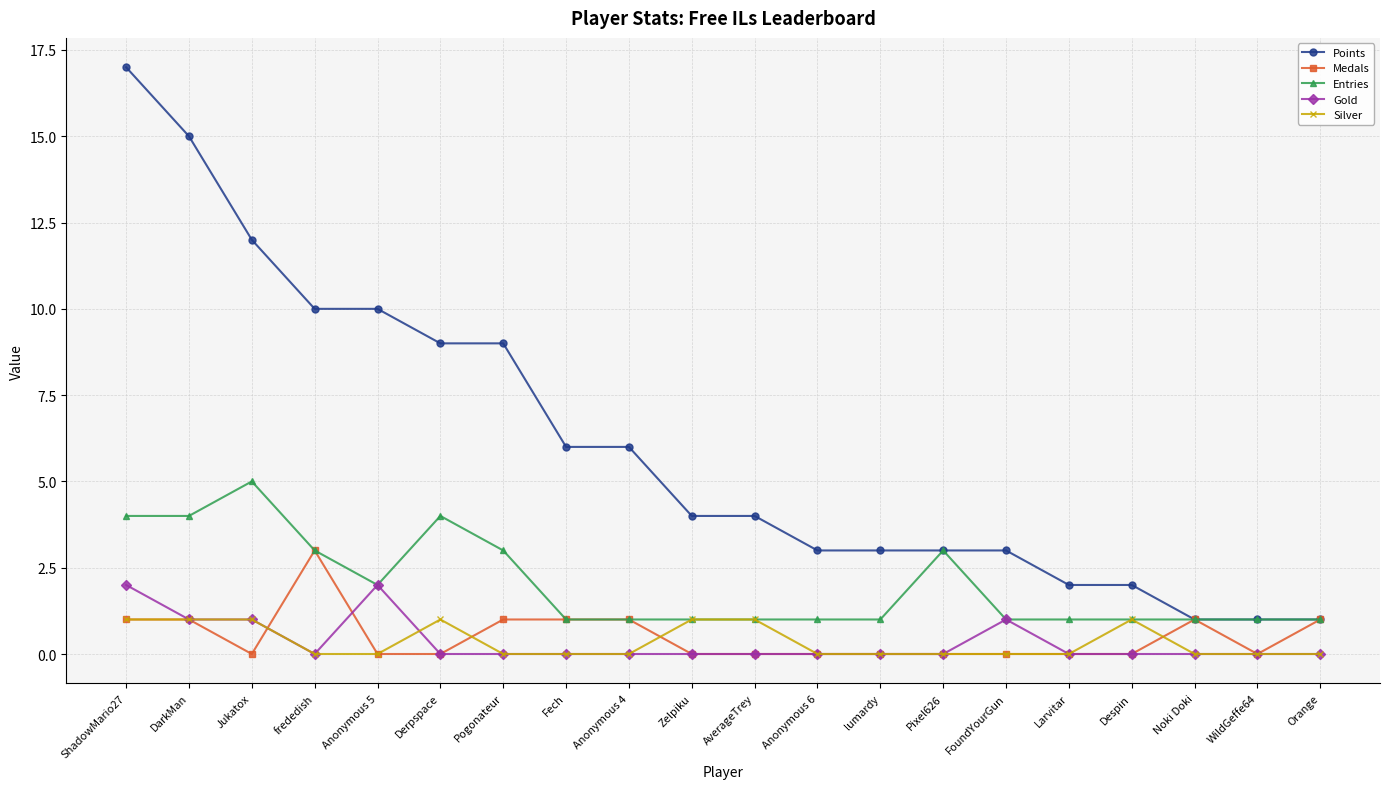

What is the maximum value shown in the chart?

17